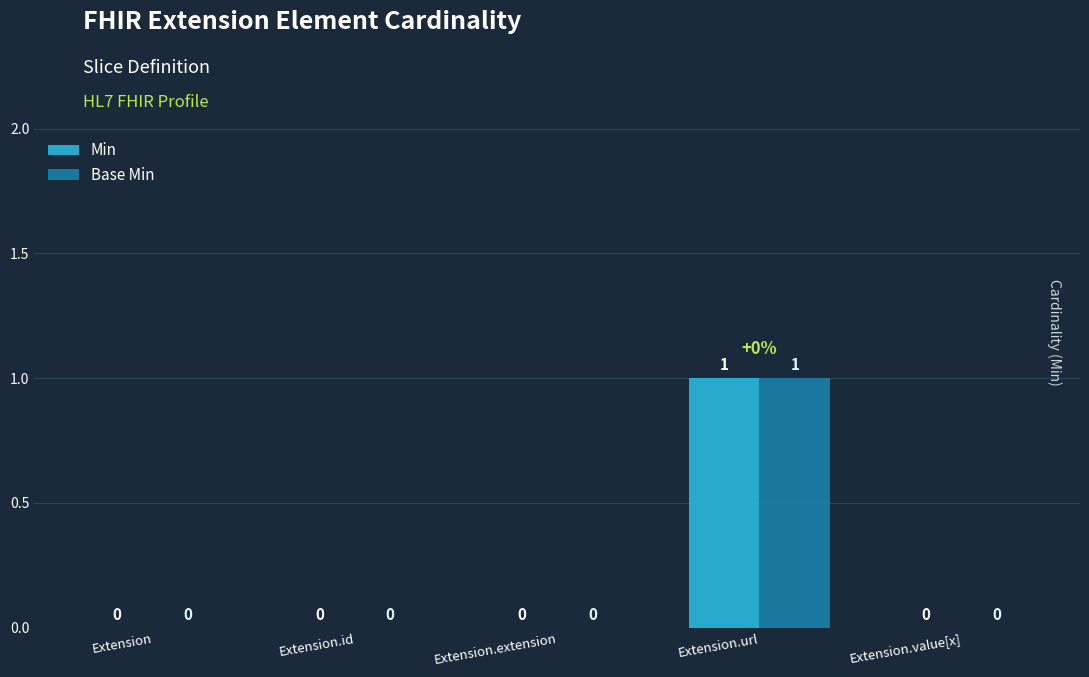

What is the maximum value shown in the chart?

1